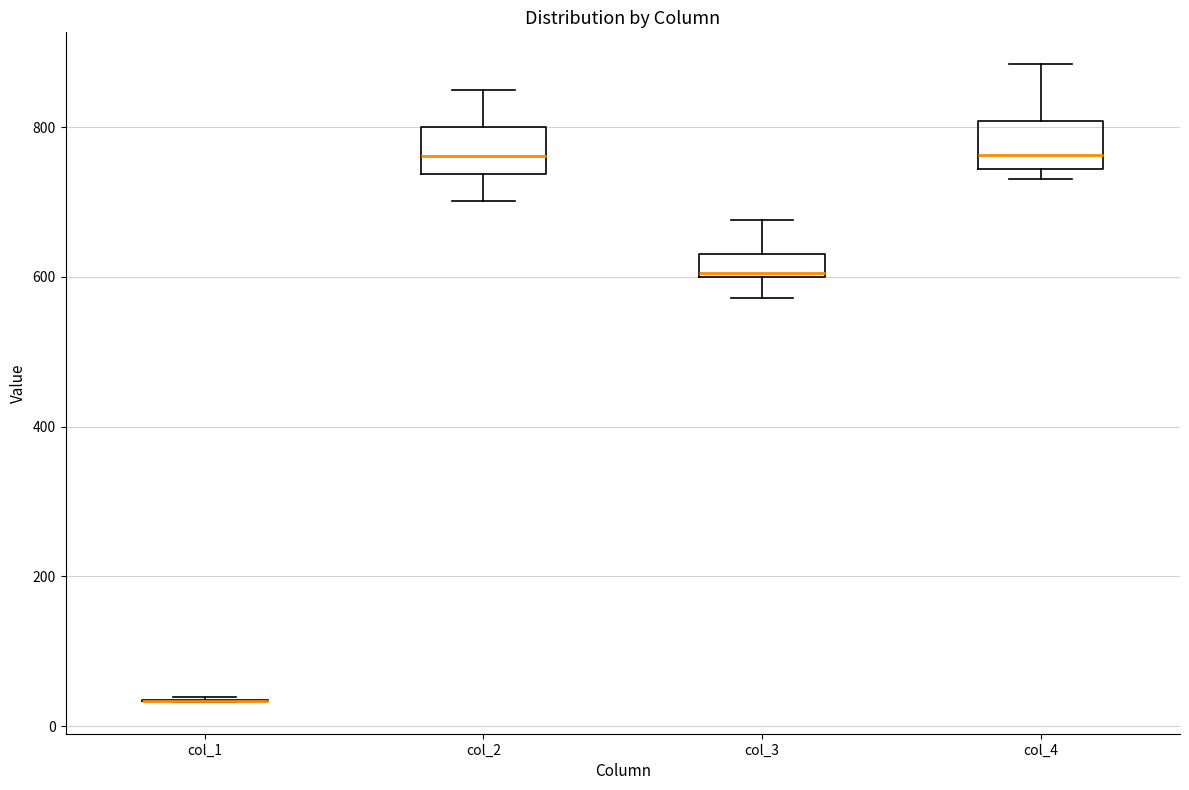

Reading left to right, read every box against the y-axis: the position of its median line, the range the box covers, and the ends of its whiskers. The values are not printed on the chart, so give them approximately, as read against the axis.

col_1: box collapsed to a line at 40, whiskers 40 to 40
col_2: median 760, box 740 to 800, whiskers 700 to 840
col_3: median 600, box 600 to 640, whiskers 580 to 680
col_4: median 760, box 740 to 800, whiskers 740 (just below the box's lower edge) to 880